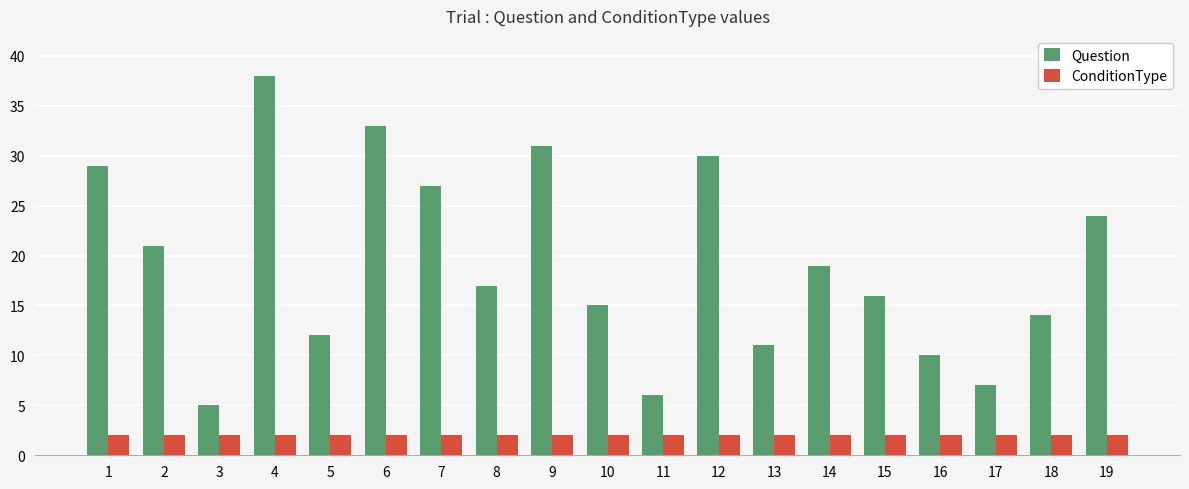

At 3, list the series in order from largest to smallest.

Question, ConditionType